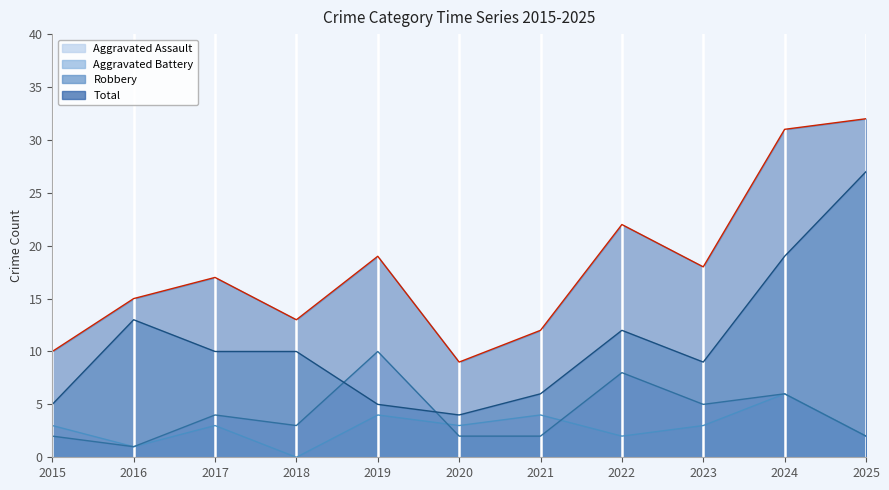

Is it true that Total equals 2 at 2015?

False